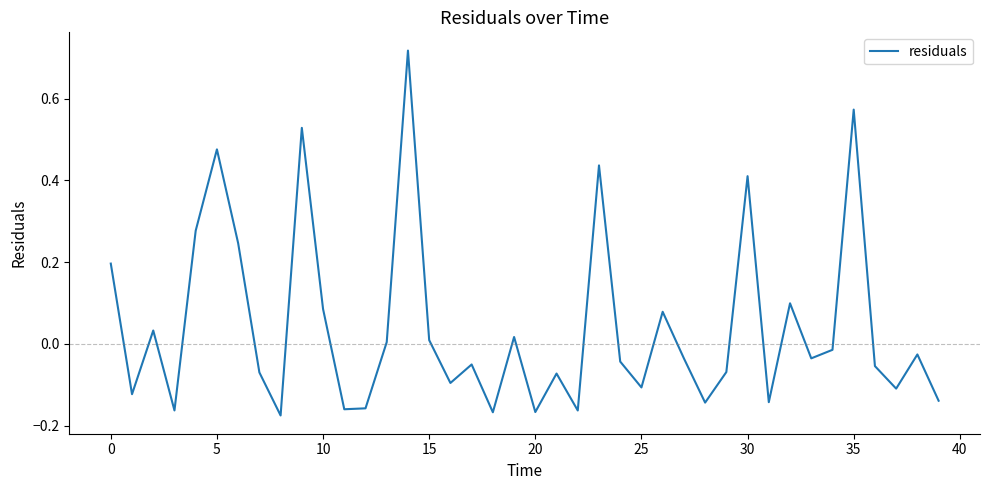

What is the difference between the maximum and minimum values?

0.9